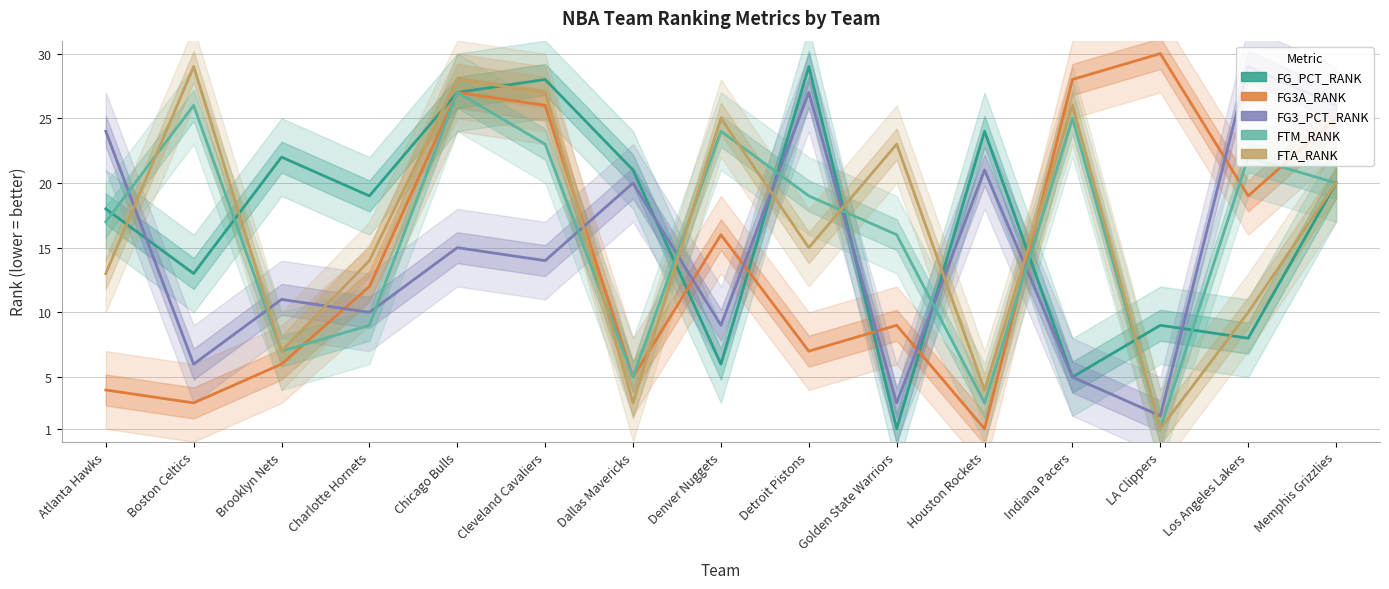

What is the smallest value displayed?

1